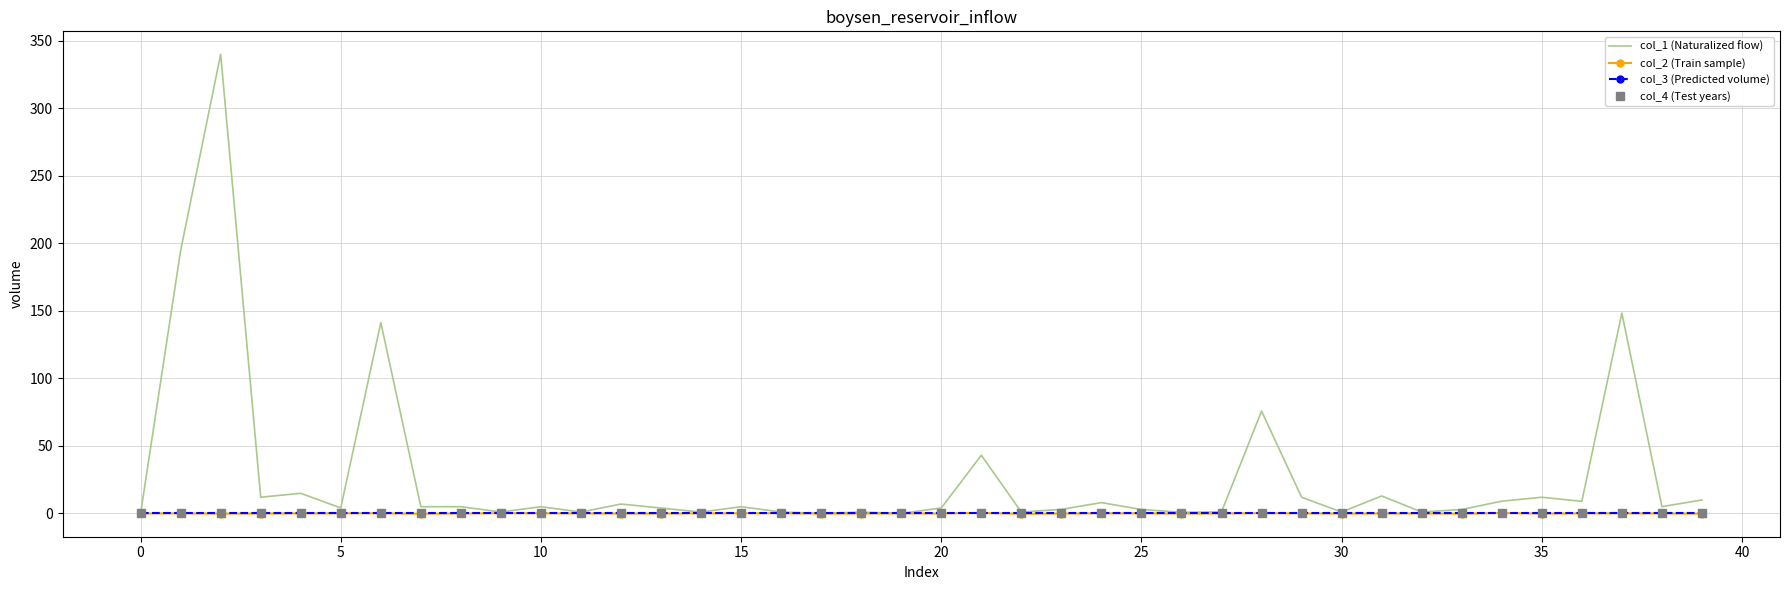

How many data points in col_1 (Naturalized flow) are above 4?

23